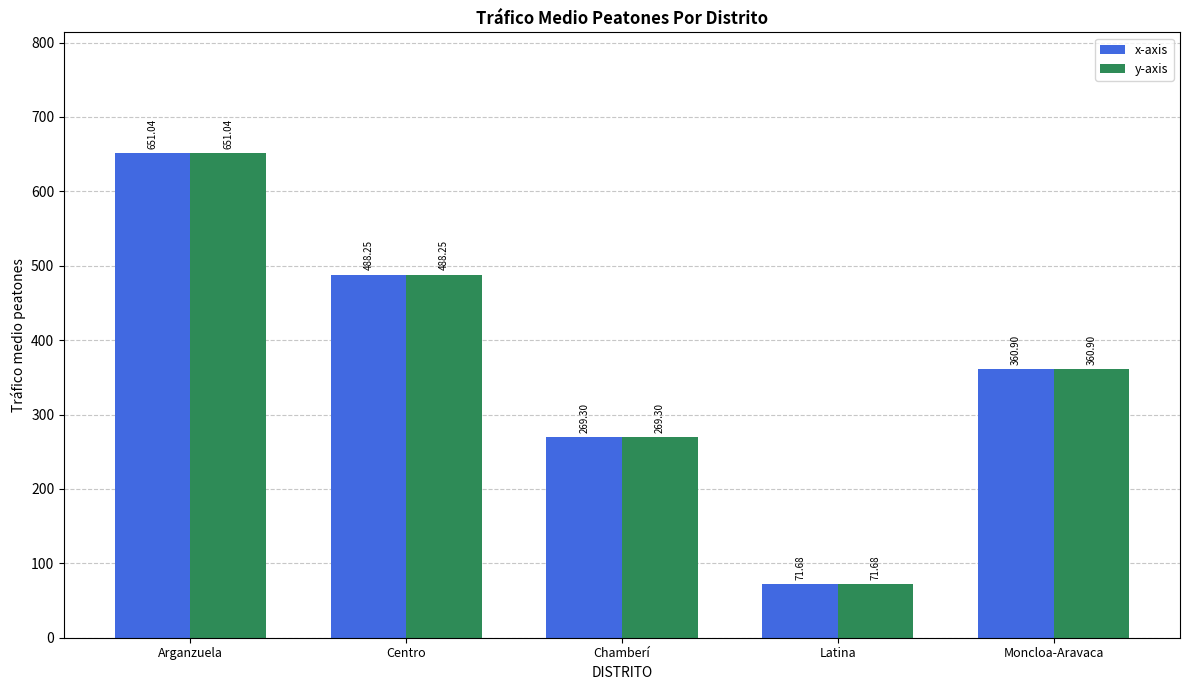

What is the value of the x-axis bar at the 1st from the left?

651.0